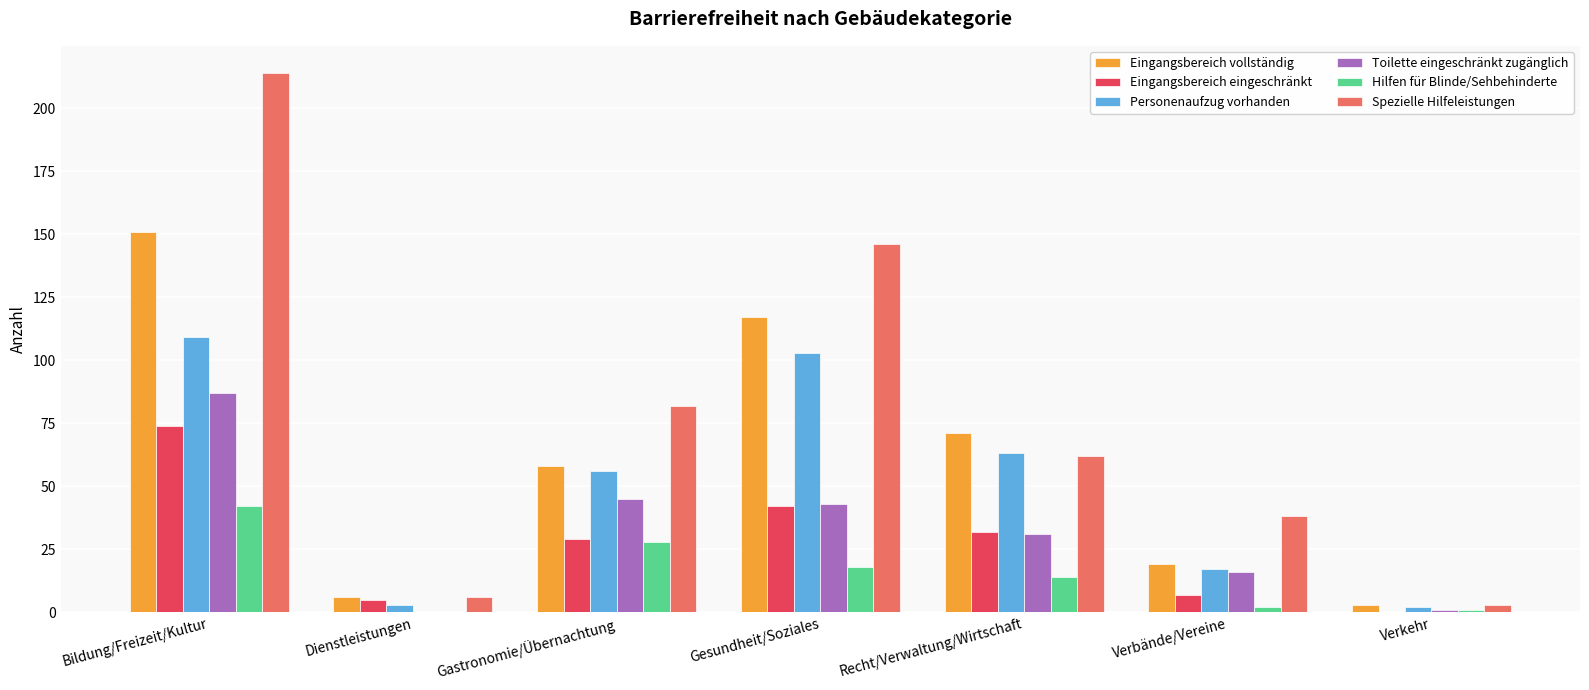

At which label does Hilfen für Blinde/Sehbehinderte reach its peak?

Bildung/Freizeit/Kultur